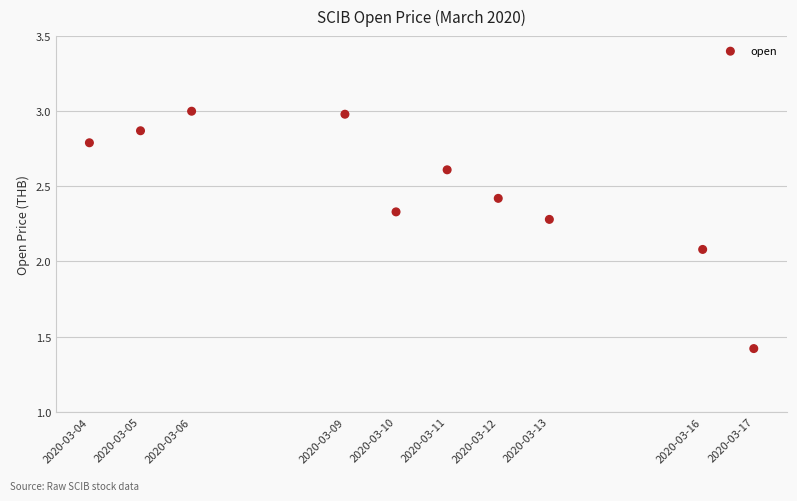

What Y value in the scatter plot is closest to 2?

2.1